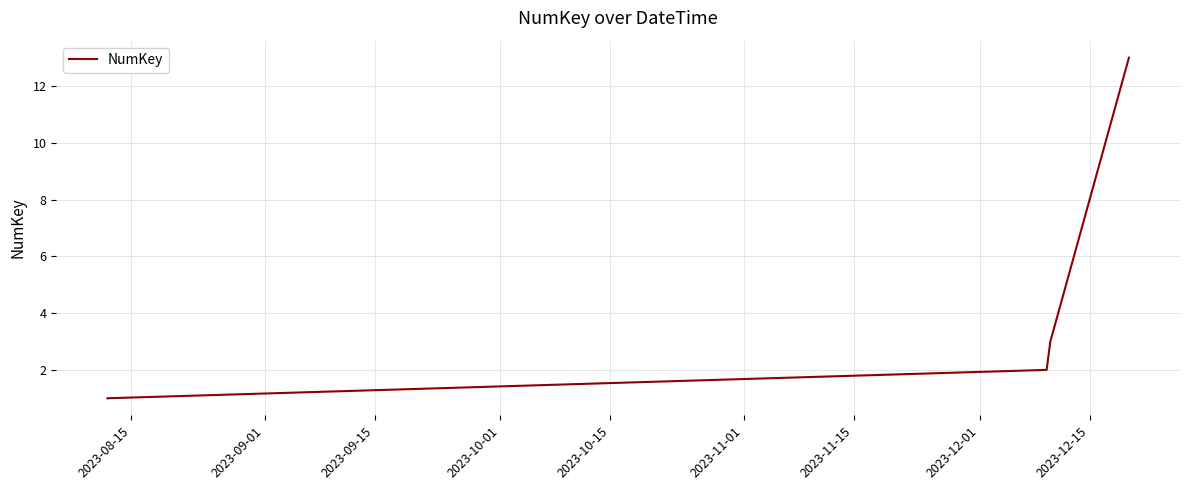

How many lines are shown in the chart?

1